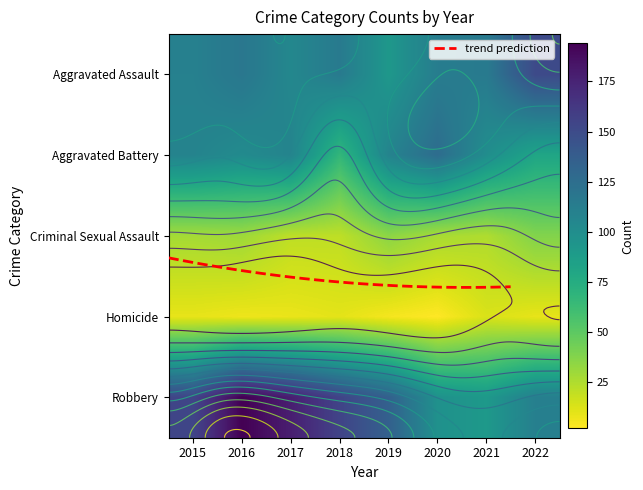

What is the difference between the highest and lowest values at 2021?

102